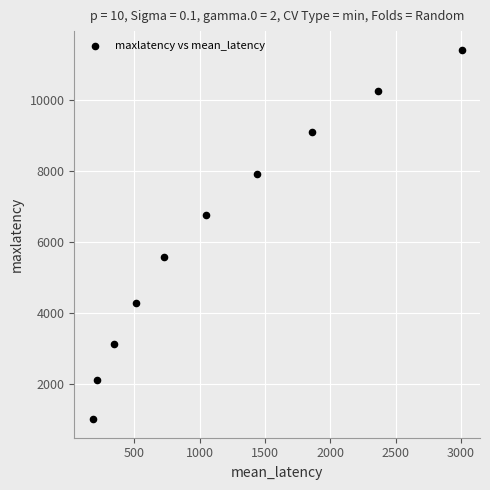

What is the range of Y values (max minus min)?

10437